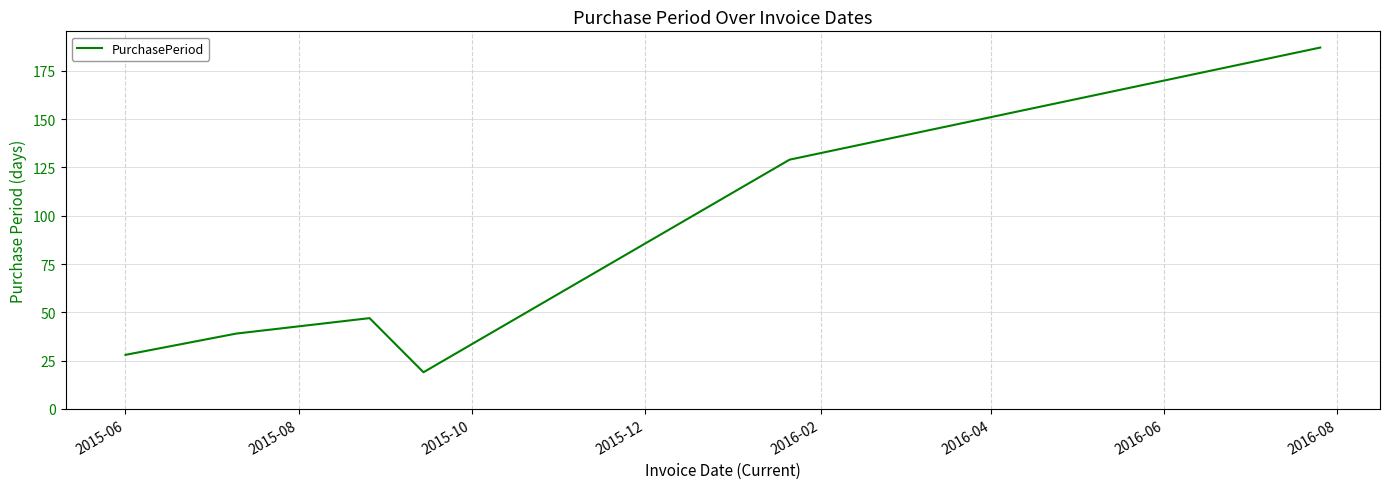

What is the smallest value displayed?

19